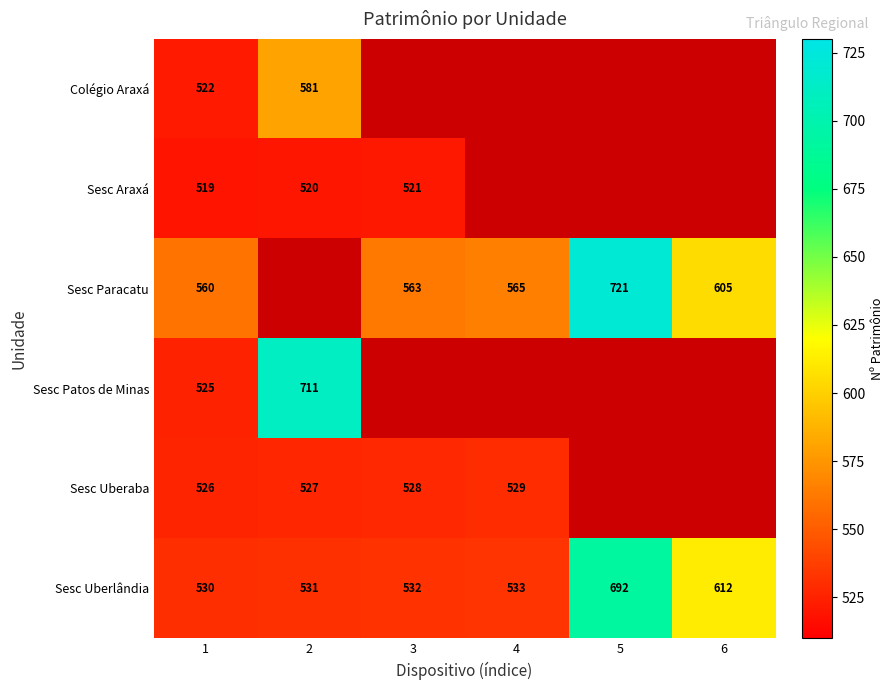

True or false: Sesc Paracatu has a value of 565 at 4.

True